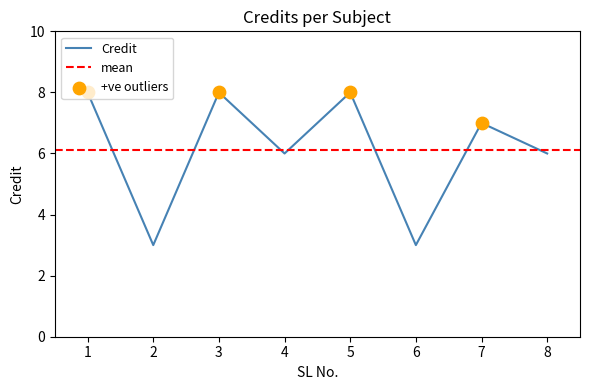

What is the change in value from 5 to 8?

-2